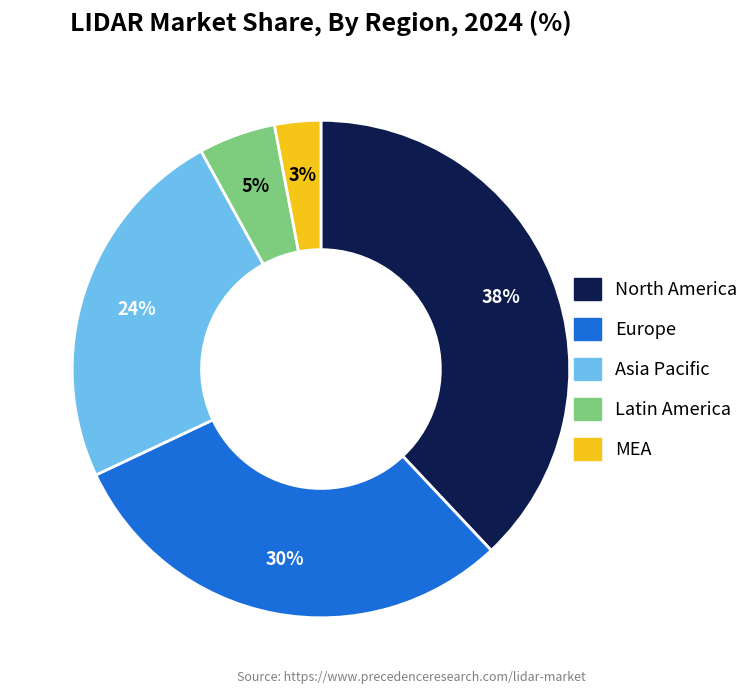

Is there a majority slice in this chart?

No